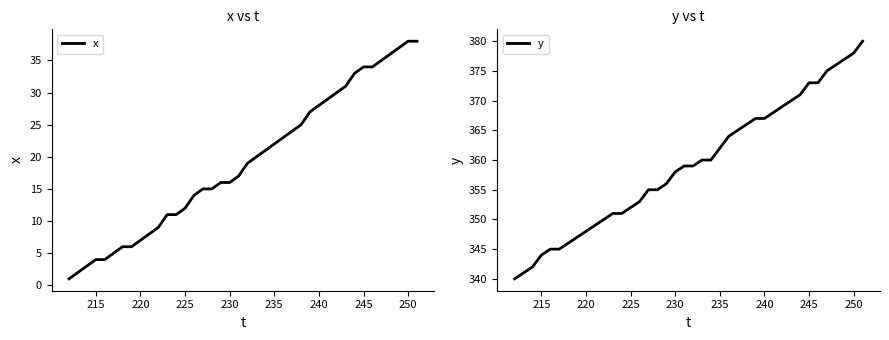

True or false: y has a value of 358 at 230.

True